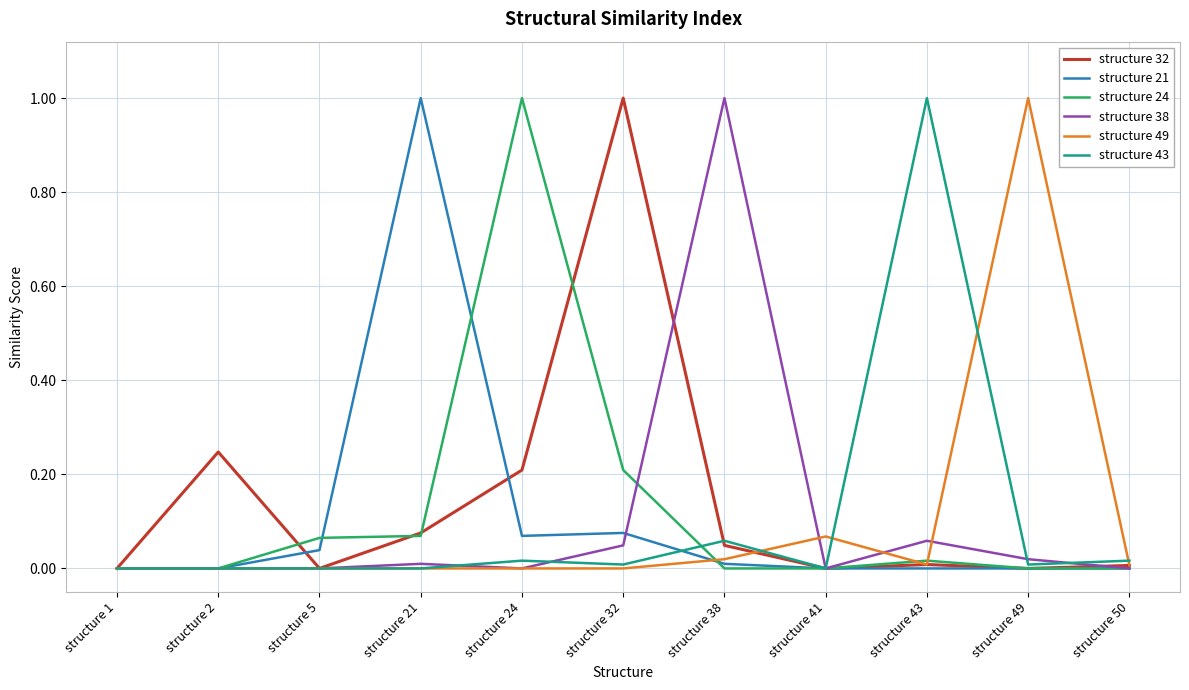

True or false: structure 49 has more than 1 interior local peaks.

True